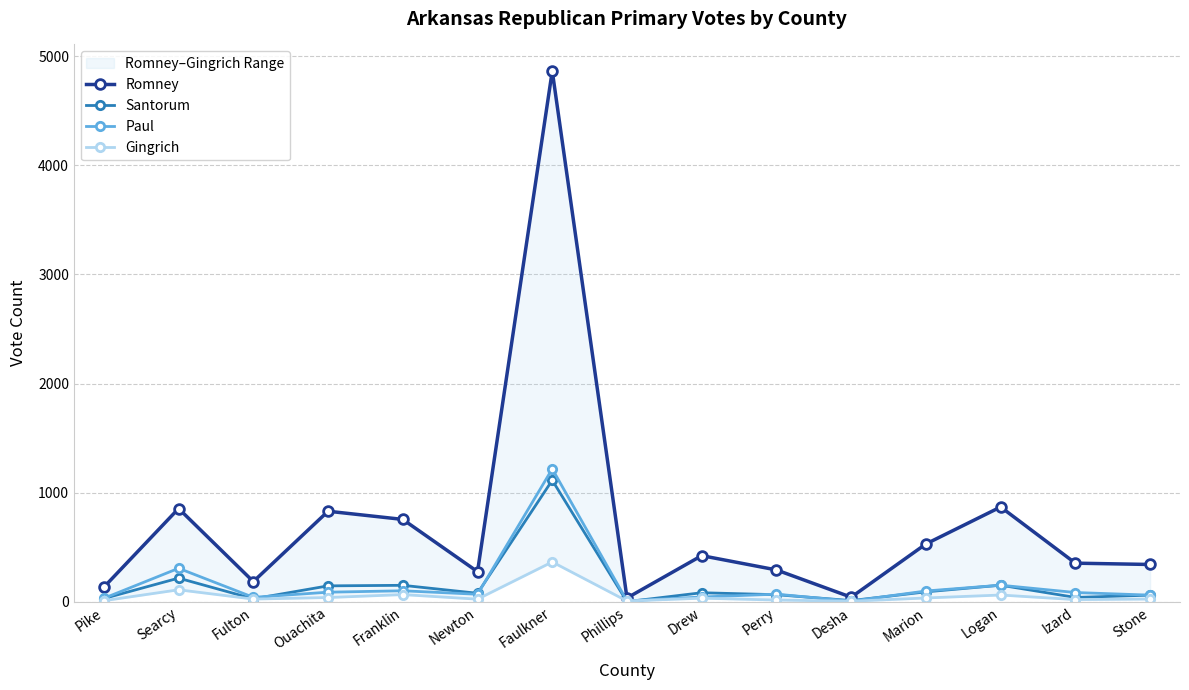

What is the label of the 10th point from the left?

Perry